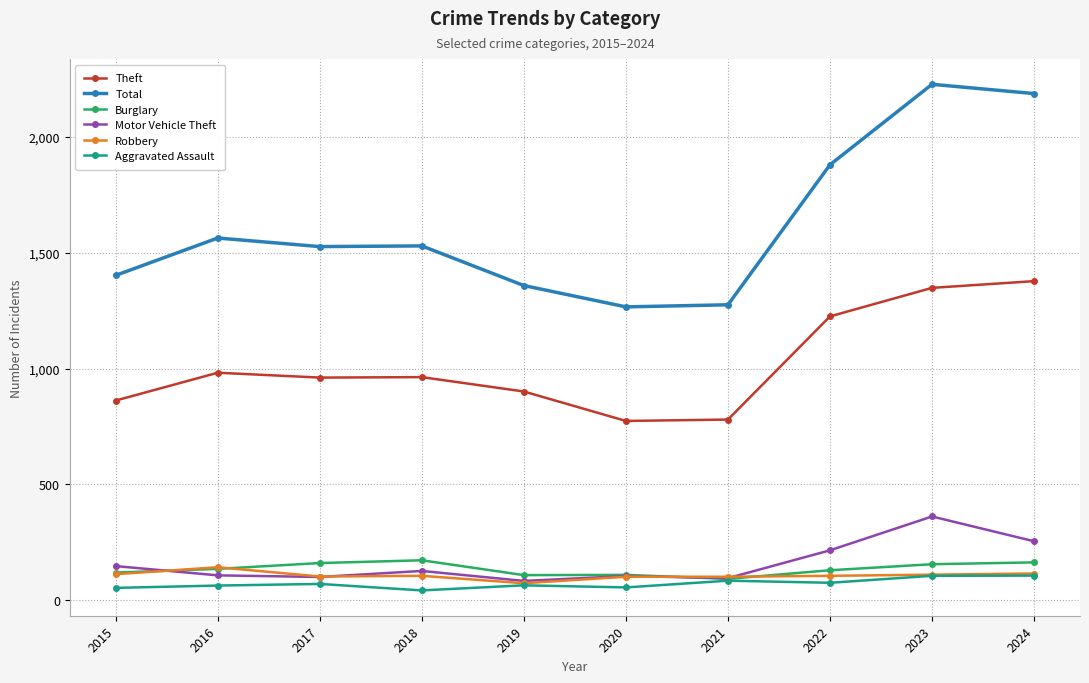

Read the Robbery value at 2020, to the nearest 10.

100